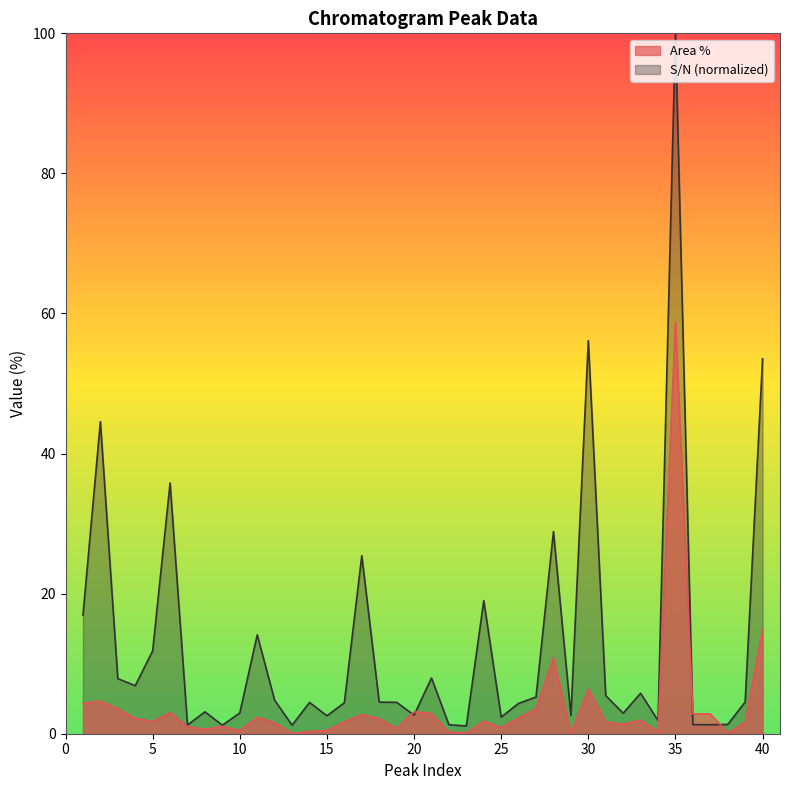

What is the smallest value displayed?

0.1